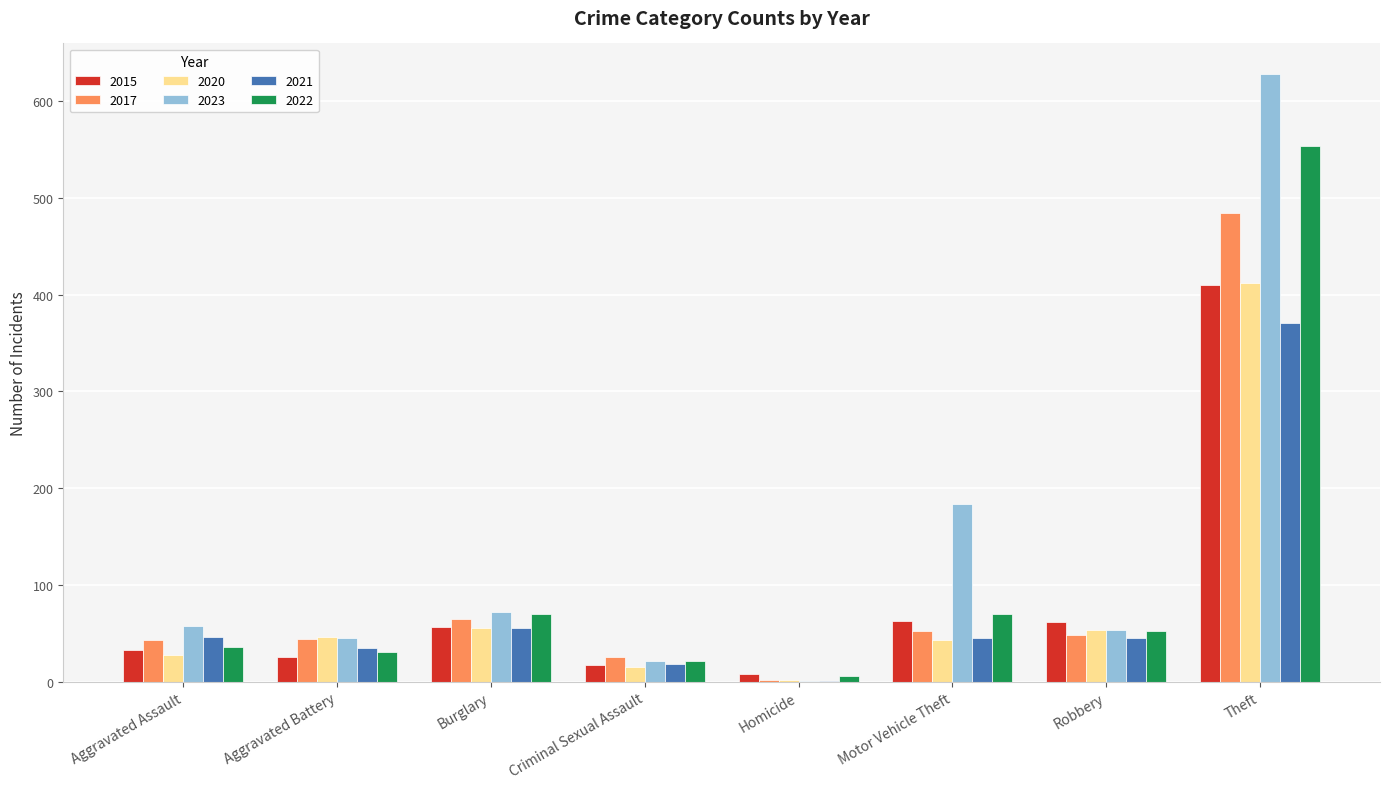

What is the total value across all series at Aggravated Assault?

244